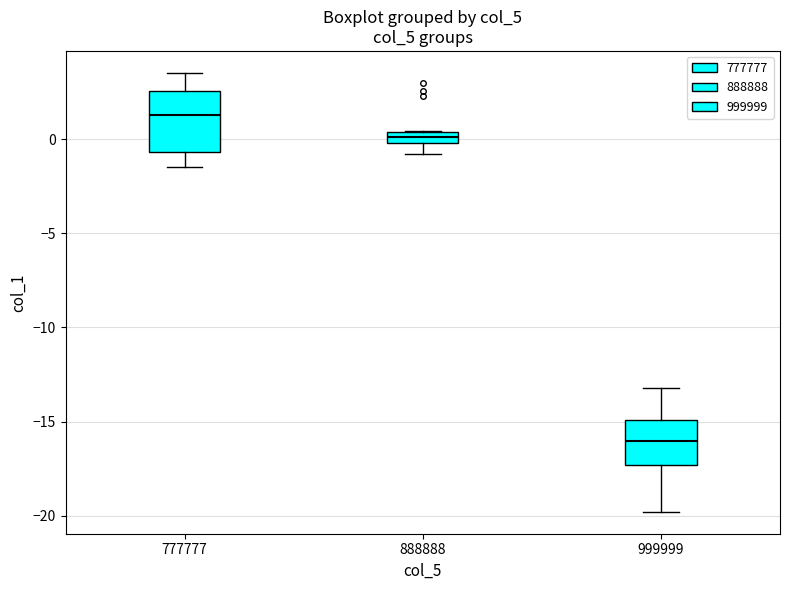

Which box is the tallest, from its lower edge to its upper edge?

777777